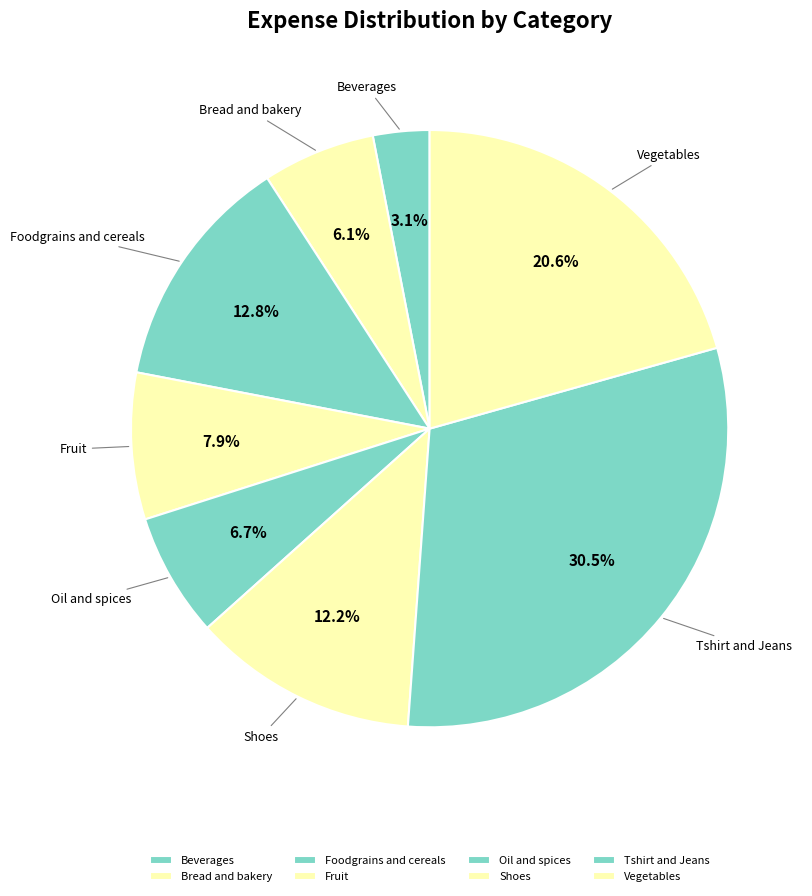

What is the largest slice in the pie chart?

Tshirt and Jeans